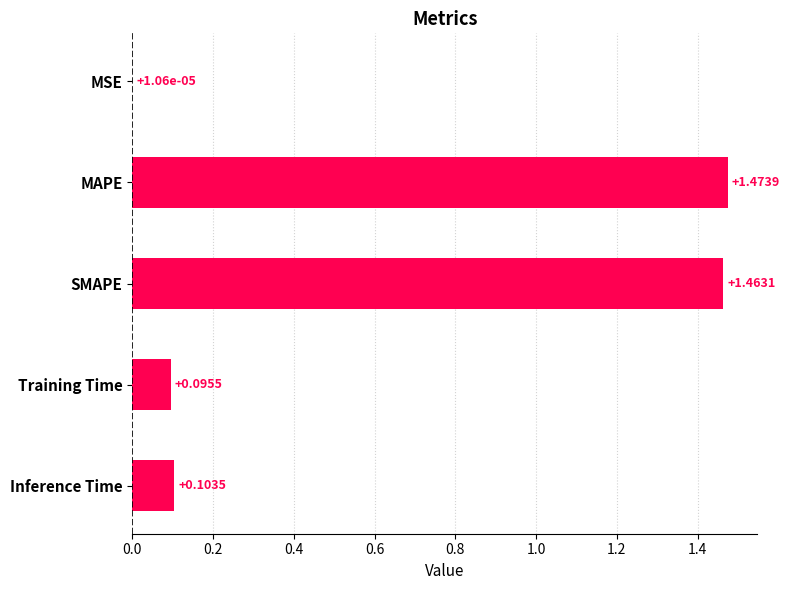

Which has a higher value, MAPE or Training Time?

MAPE